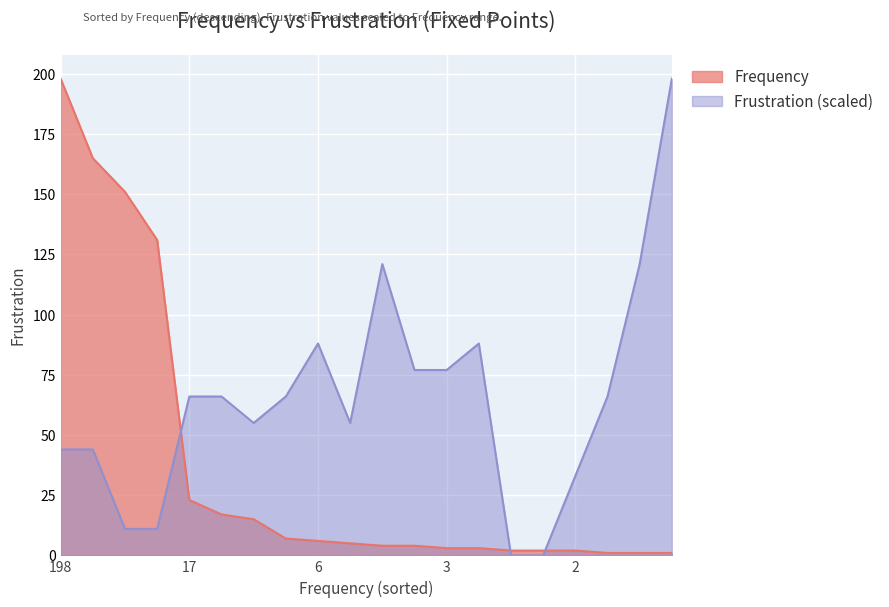

What is the change in value from 198 to 1?

-197